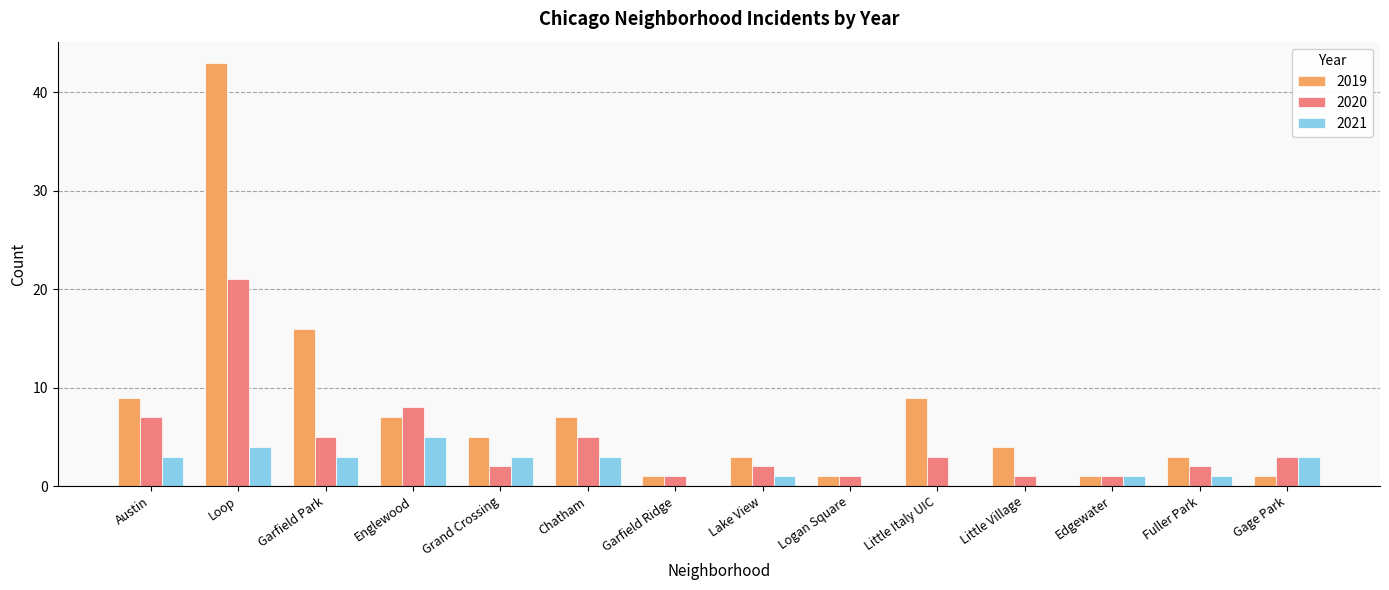

What are all the series names shown in the legend?

2019, 2020, 2021